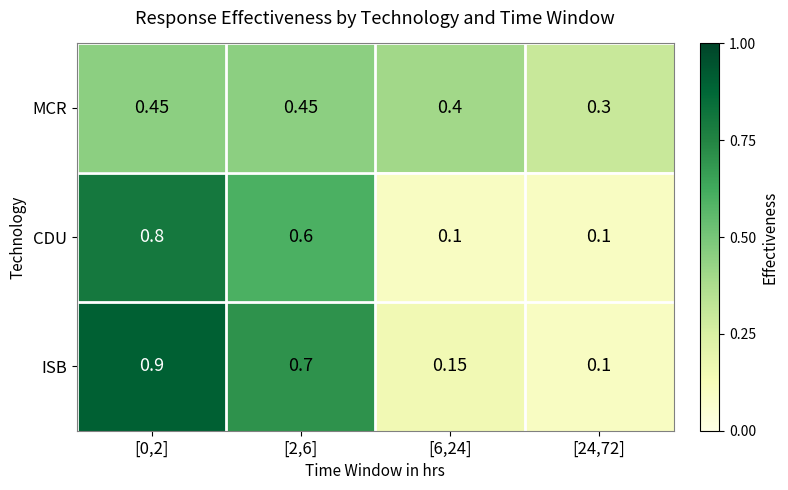

Which series has the largest total across all categories?

ISB